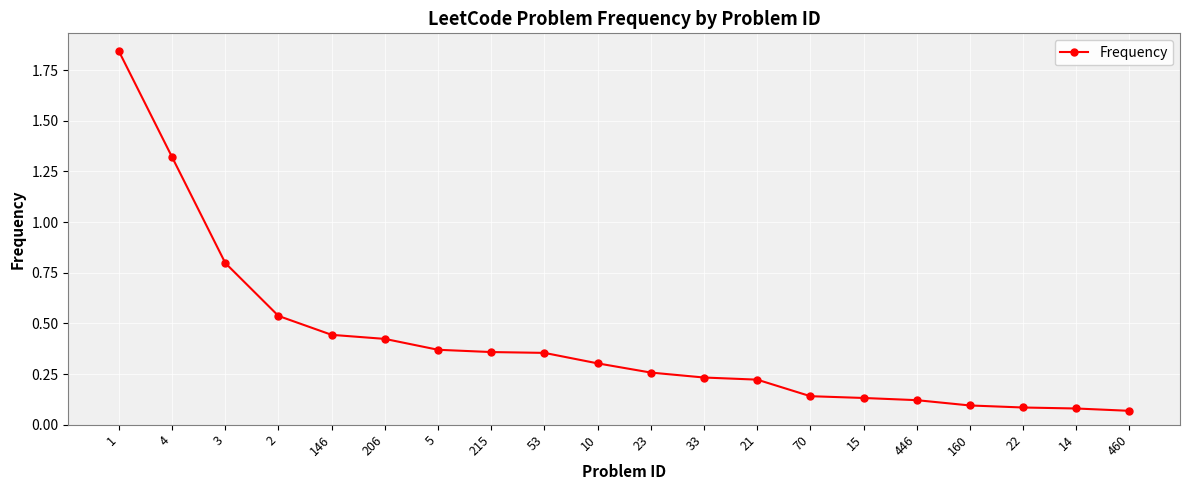

True or false: the data shows 0.1 at 460.

True